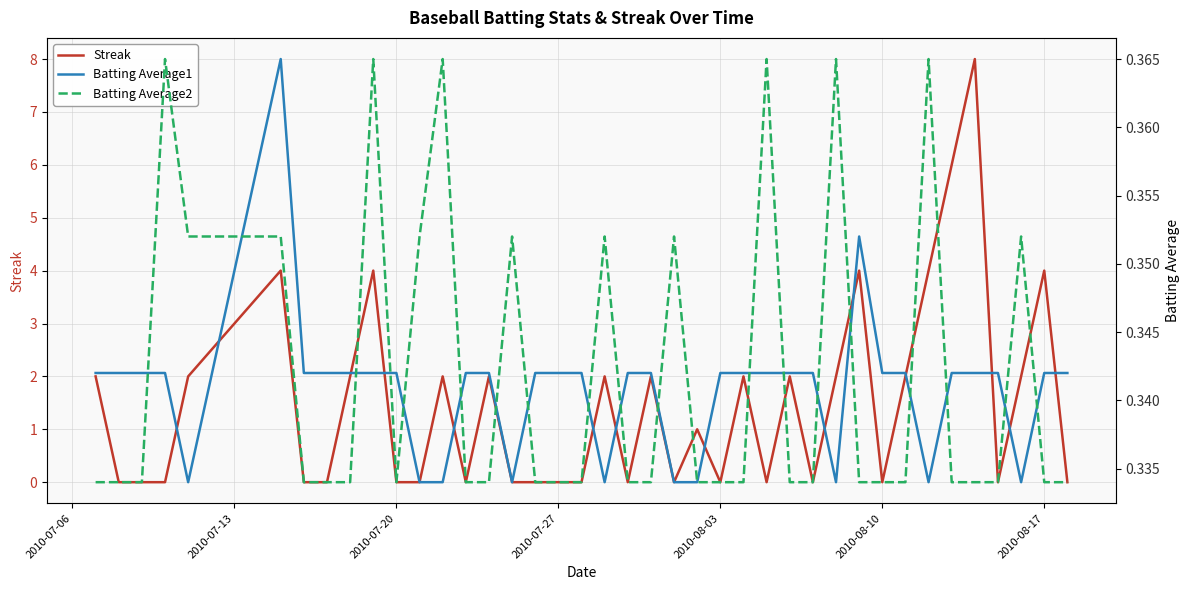

Rank the series by their maximum value, from highest to lowest.

Streak, Batting Average1, Batting Average2